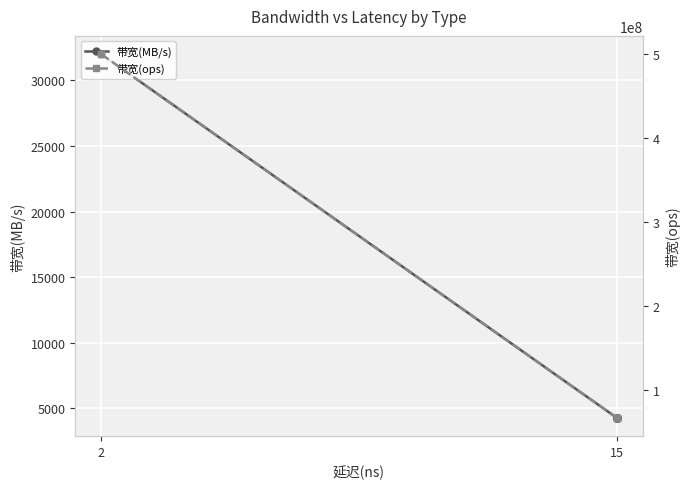

What is the difference between the second highest and second lowest values in the 带宽(MB/s) series?

27734